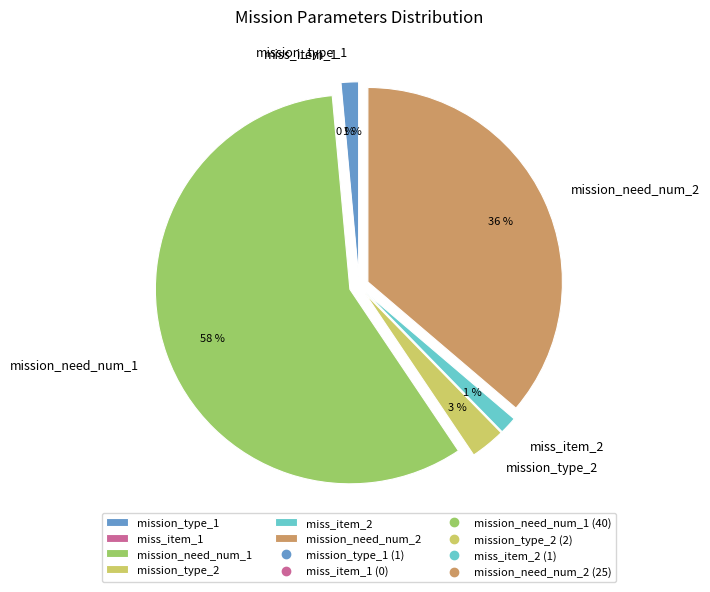

What percentage is NOT represented by miss_item_1?

100.0%